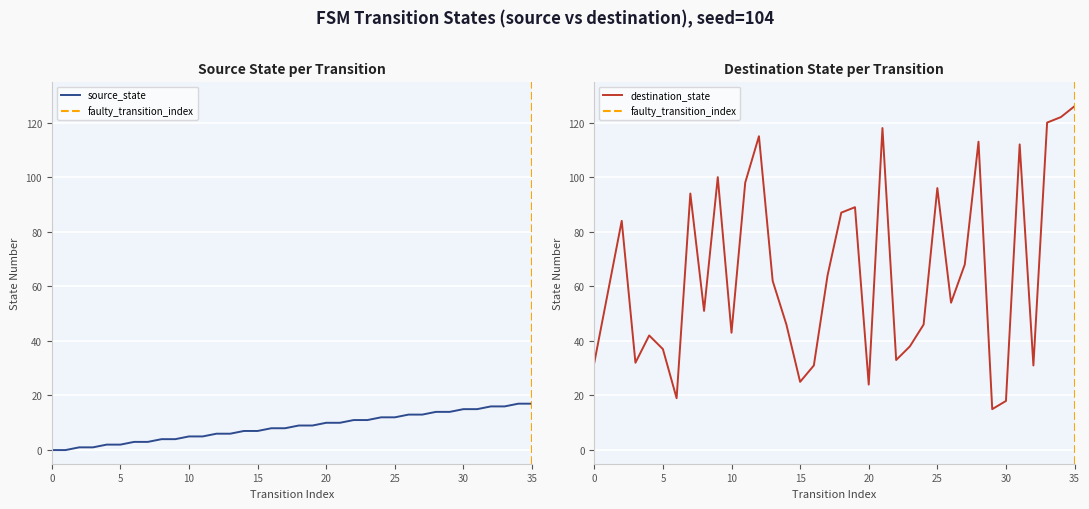

What is the highest value of the source_state series?

17